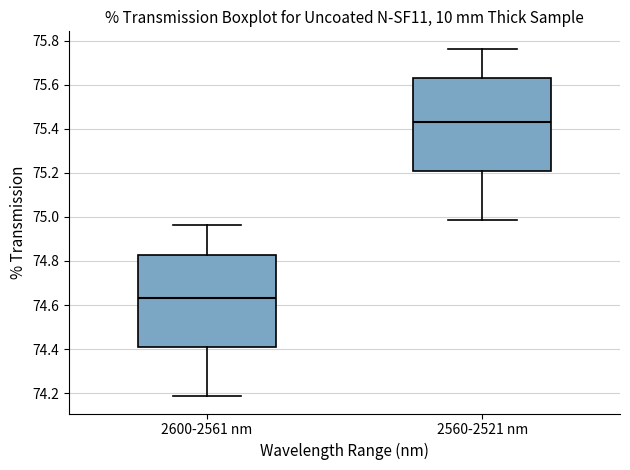

Which box's median line is the highest?

2560-2521 nm